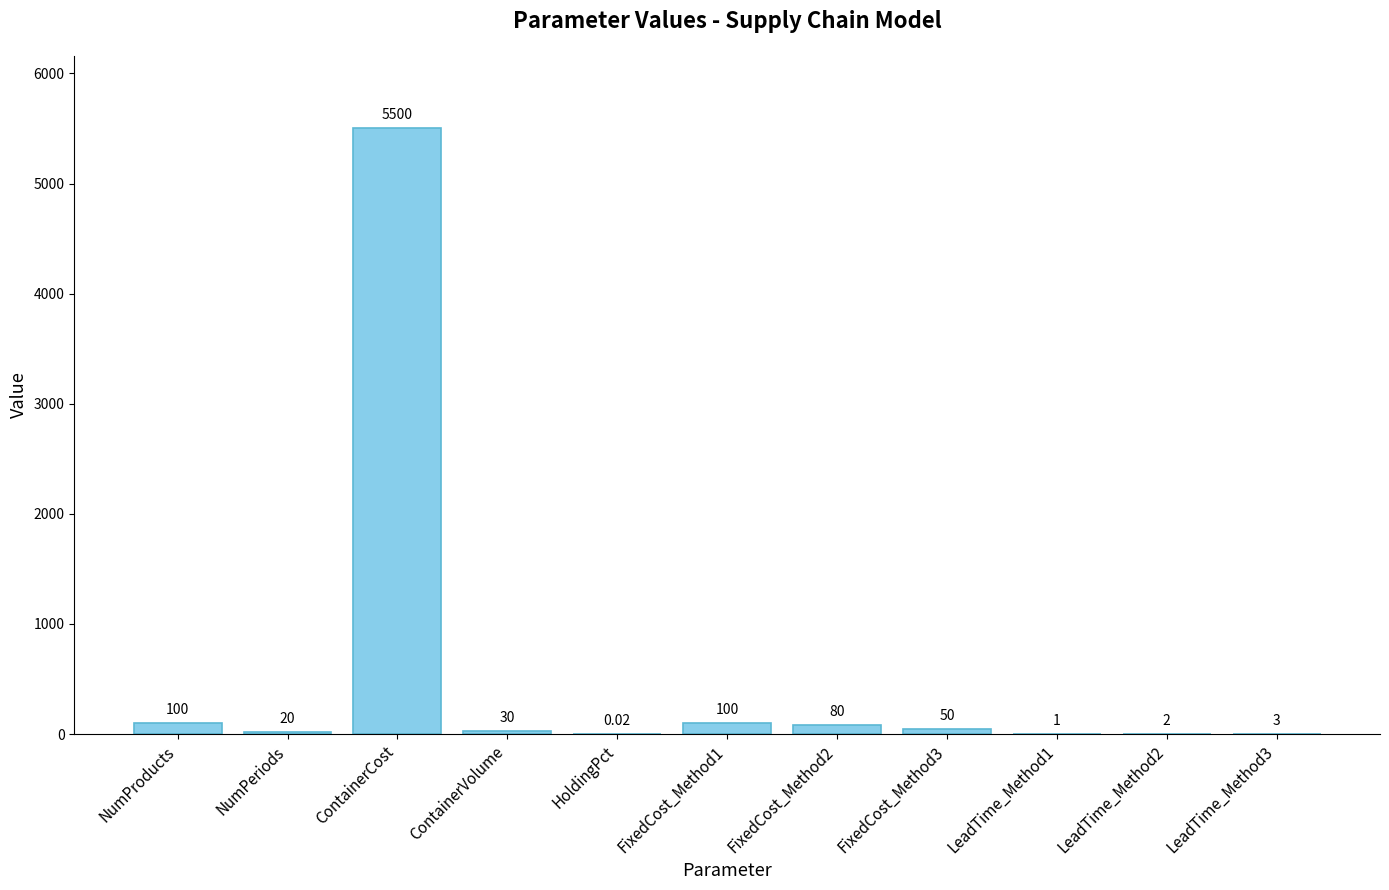

How many categories are shown in the chart?

11